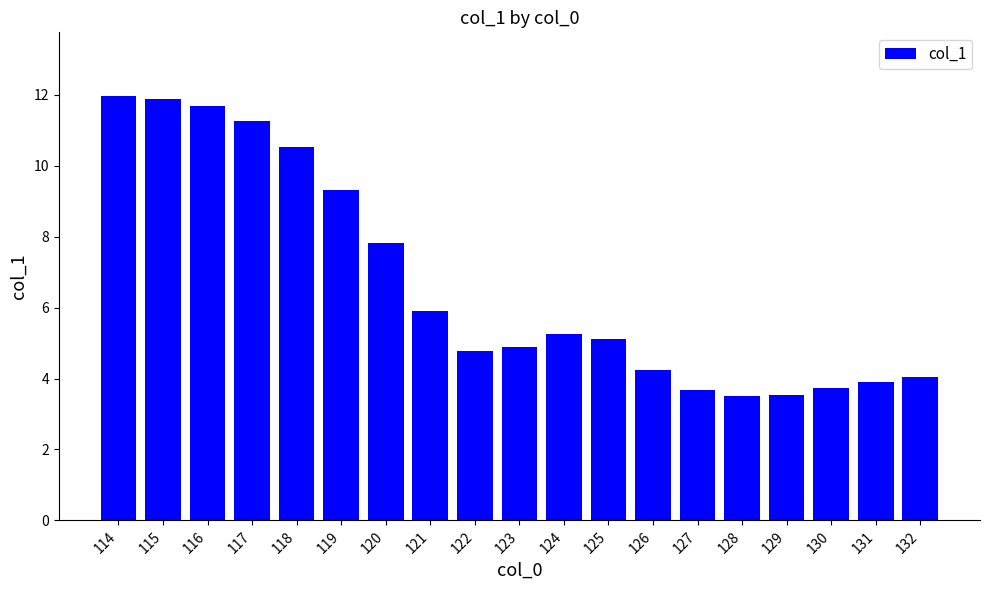

Reading left to right, what are all the values shown in this chart?

114=12.0	115=11.9	116=11.7	117=11.3	118=10.5	119=9.3	120=7.8	121=5.9	122=4.8	123=4.9	124=5.2	125=5.1	126=4.2	127=3.7	128=3.5	129=3.5	130=3.7	131=3.9	132=4.1